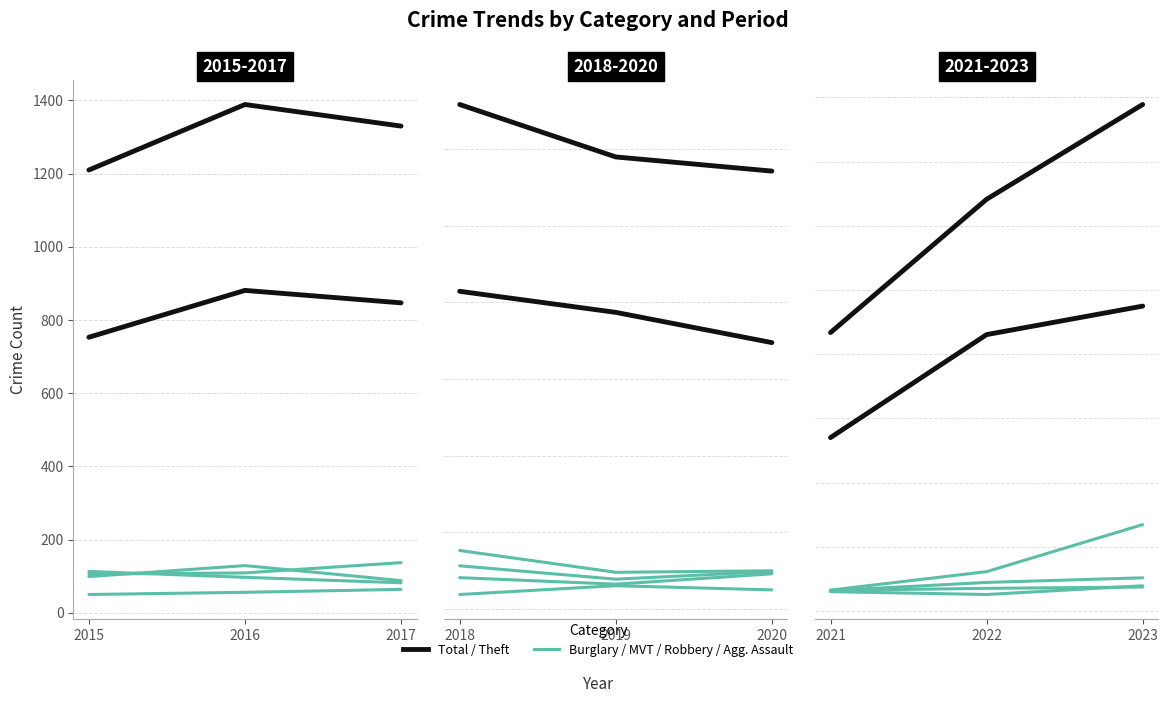

How many values in the Aggravated Assault series exceed 56?

1